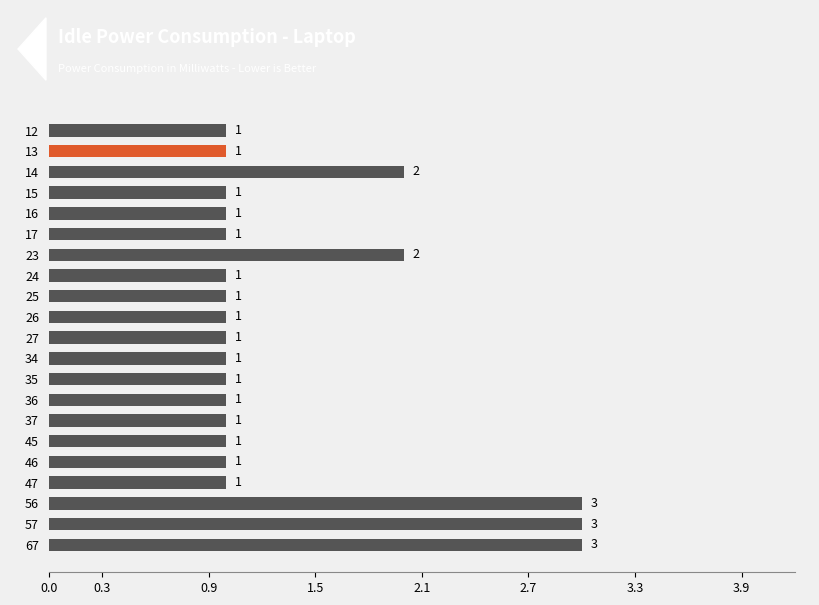

What is the ratio of the value at 45 to the value at 56?

0.3